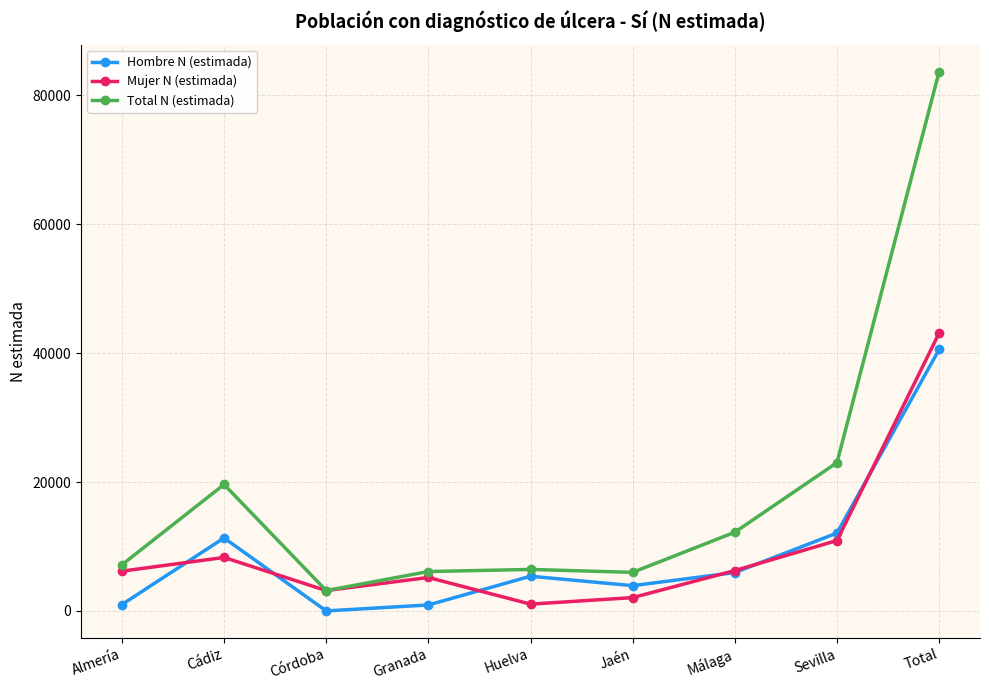

Where is the first local maximum for Total N (estimada)?

Cádiz